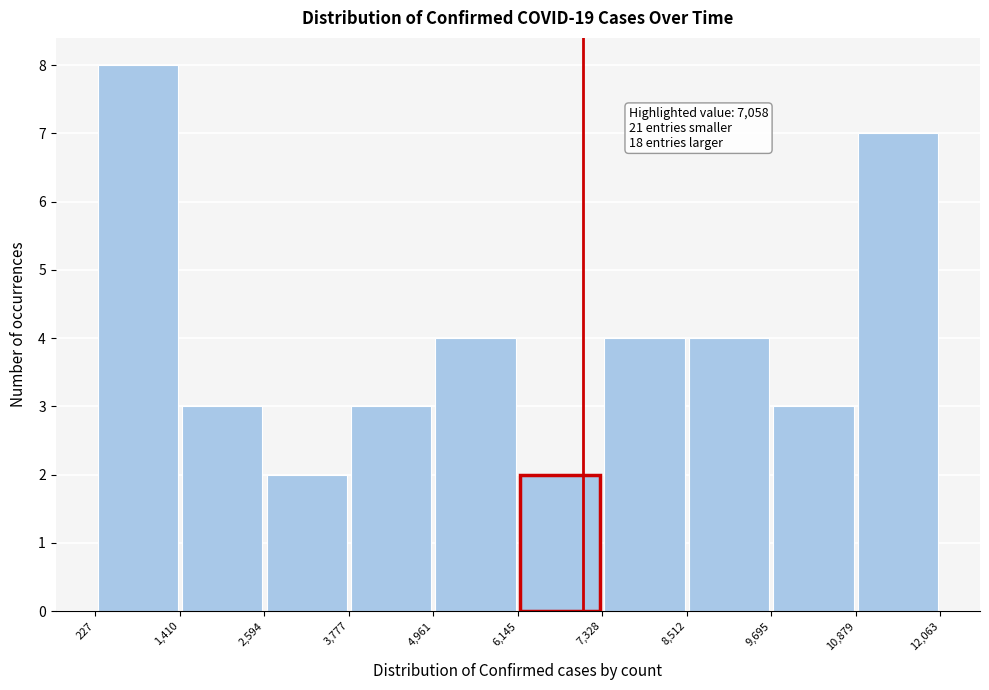

Over which range of the x-axis is the bar tallest?

227 to 1,410